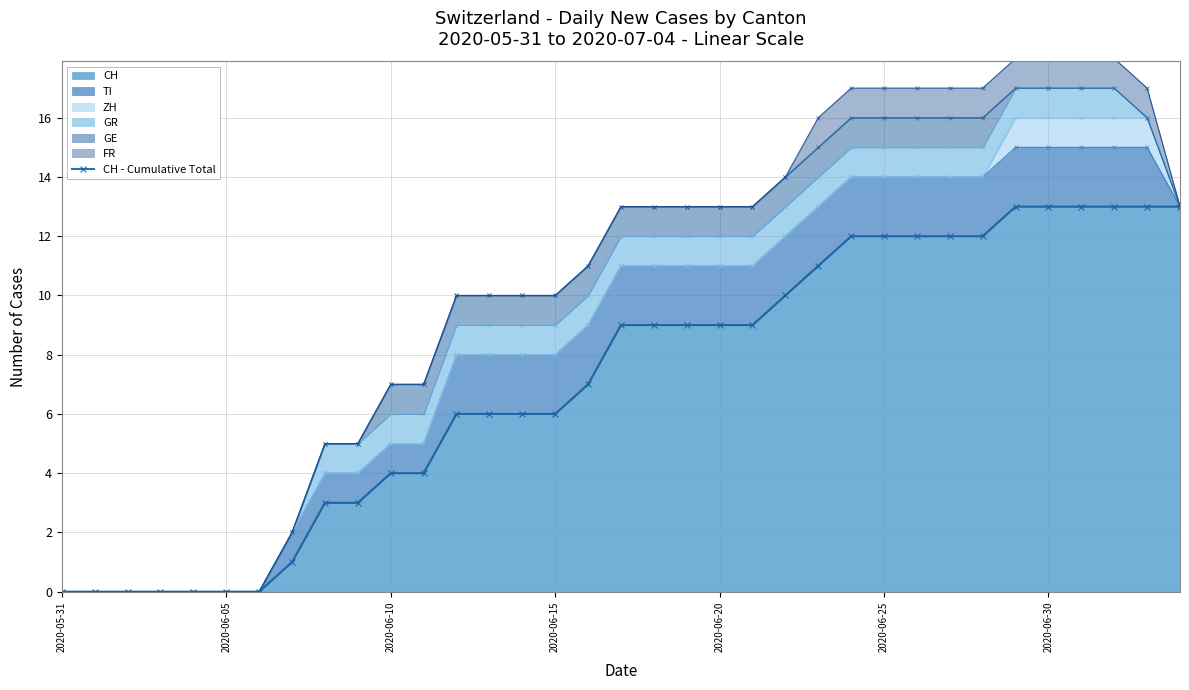

True or false: the data shows 21 at 24.

False